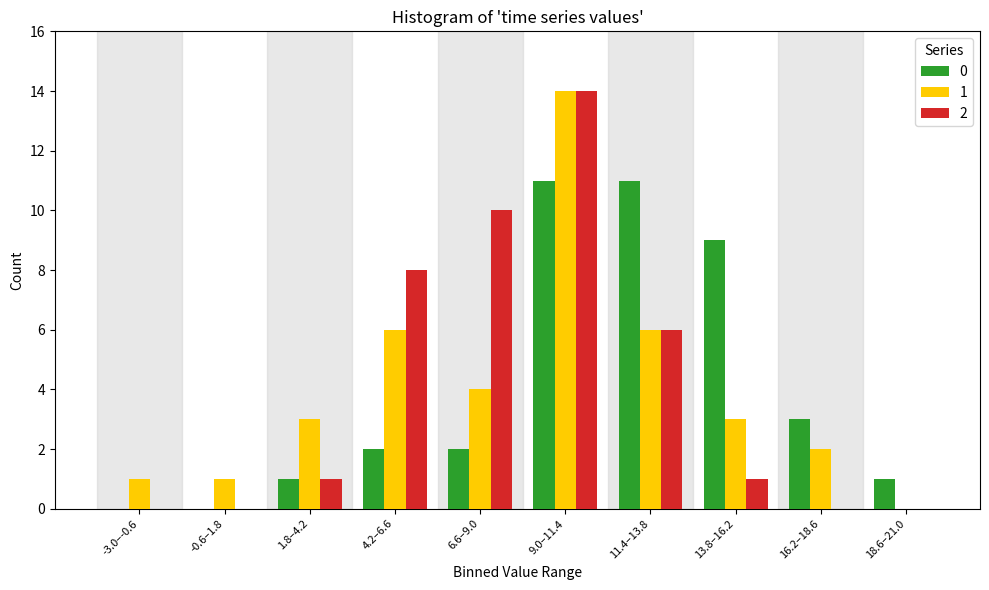

Reading left to right, transcribe all the data shown in this chart.

0: -3.0–-0.6=0	-0.6–1.8=0	1.8–4.2=1	4.2–6.6=2	6.6–9.0=2	9.0–11.4=11	11.4–13.8=11	13.8–16.2=9	16.2–18.6=3	18.6–21.0=1
1: -3.0–-0.6=1	-0.6–1.8=1	1.8–4.2=3	4.2–6.6=6	6.6–9.0=4	9.0–11.4=14	11.4–13.8=6	13.8–16.2=3	16.2–18.6=2	18.6–21.0=0
2: -3.0–-0.6=0	-0.6–1.8=0	1.8–4.2=1	4.2–6.6=8	6.6–9.0=10	9.0–11.4=14	11.4–13.8=6	13.8–16.2=1	16.2–18.6=0	18.6–21.0=0